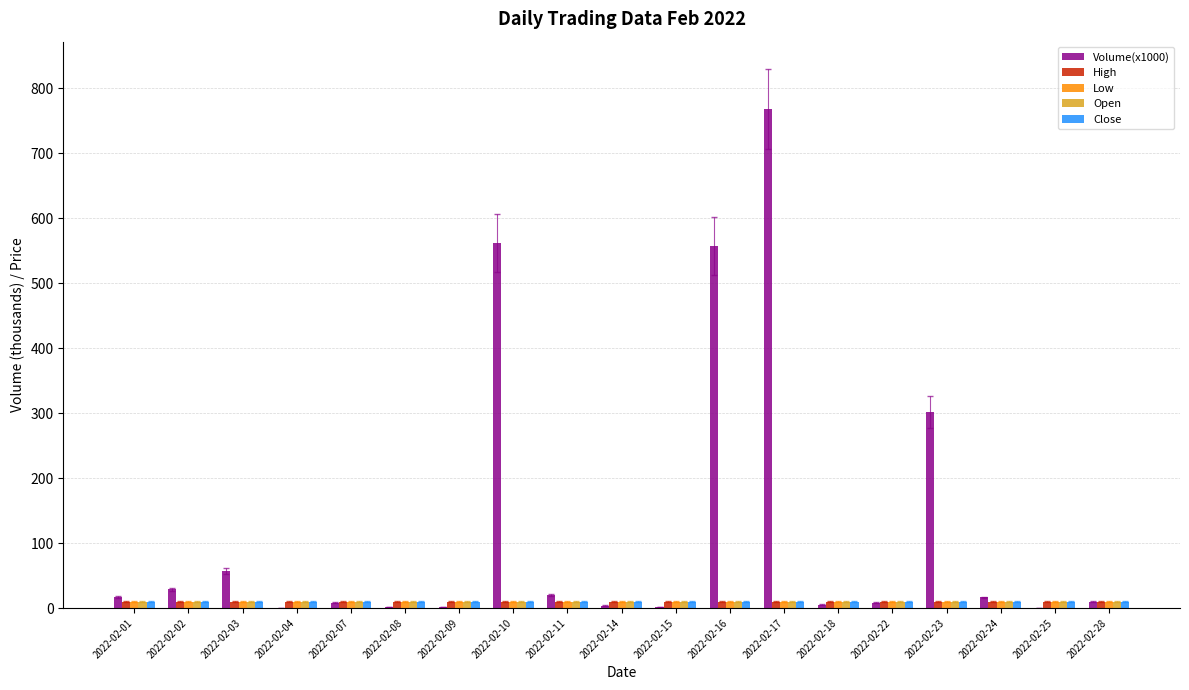

Is it true that High equals 9.7 at 2022-02-28?

True